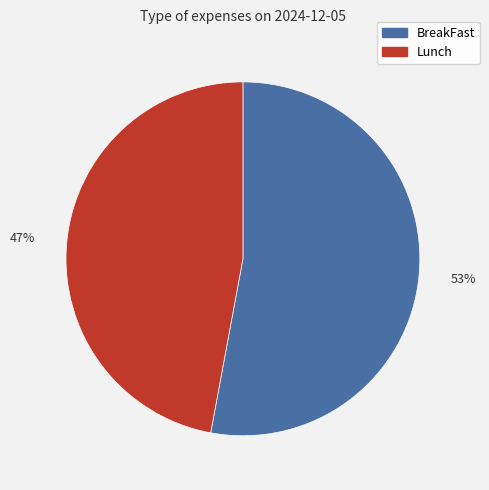

What is the smallest slice in the pie chart?

Lunch